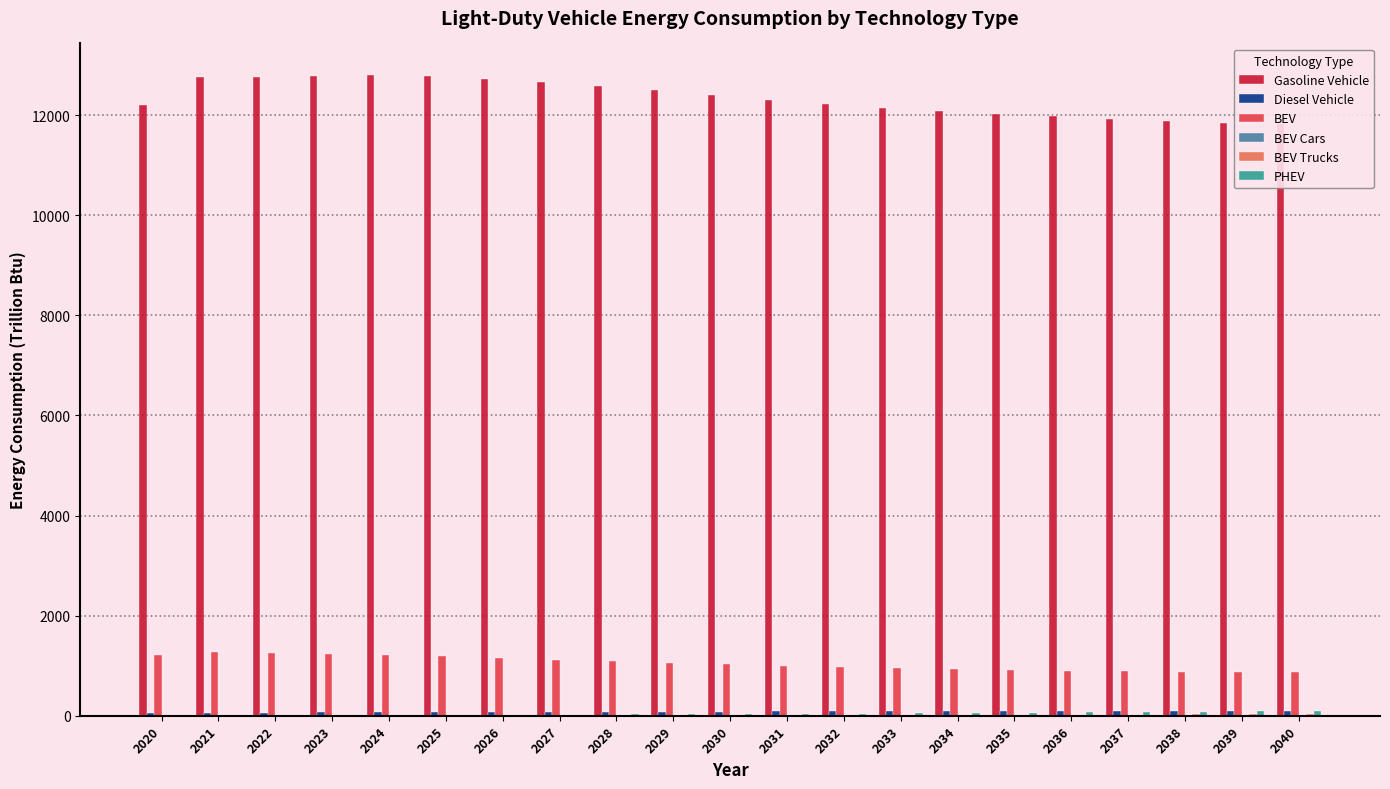

How many categories are shown in the chart?

21